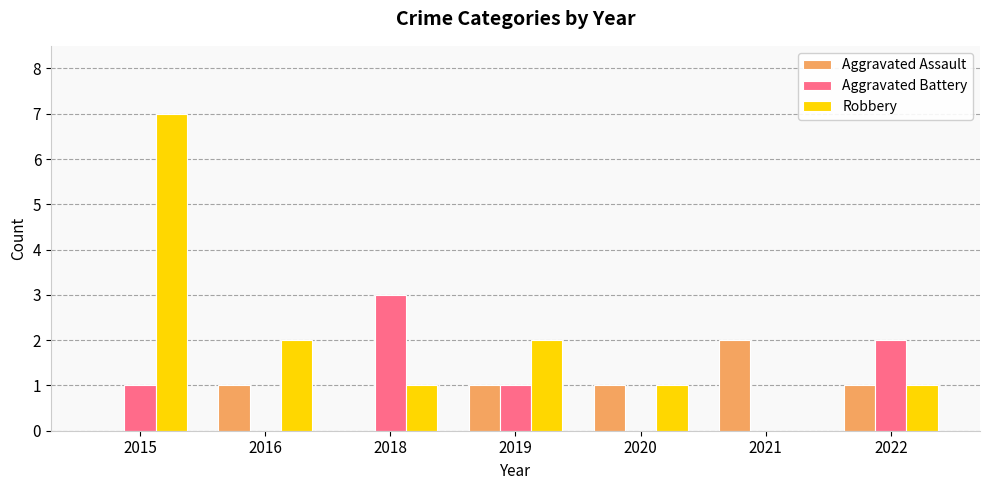

At which category is the sum across all series the highest?

2015